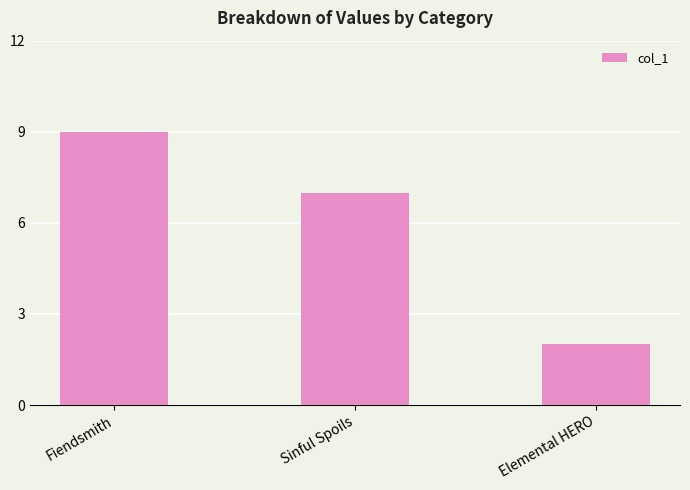

What is the sum of all values?

18